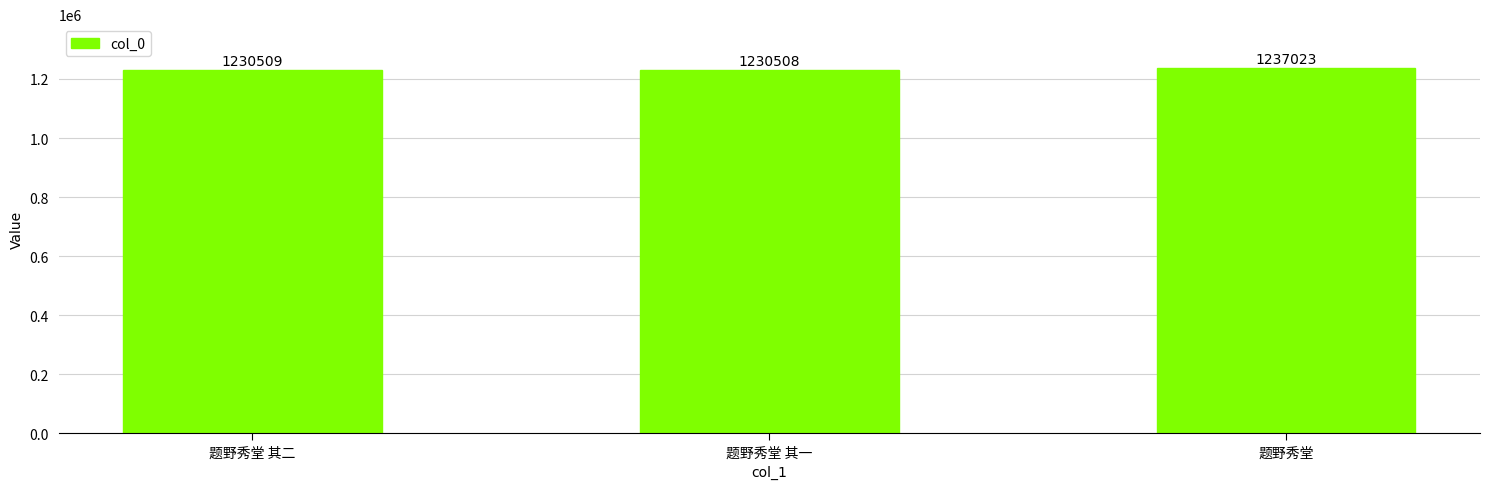

What is the change in value from 题野秀堂 其一 to 题野秀堂?

+6515